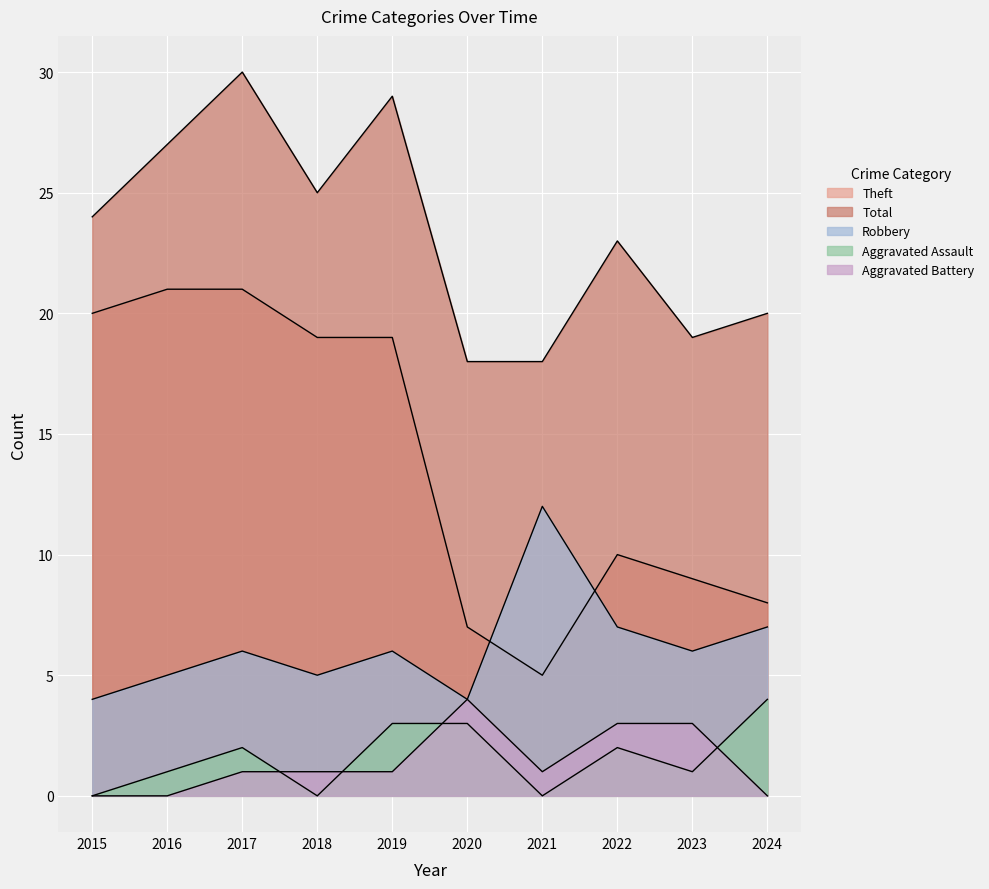

Reading left to right, transcribe all the data shown in this chart.

Robbery: 4	5	6	5	6	4	12	7	6	7
Theft: 20	21	21	19	19	7	5	10	9	8
Total: 24	27	30	25	29	18	18	23	19	20
Aggravated Assault: 0	1	2	0	3	3	0	2	1	4
Aggravated Battery: 0	0	1	1	1	4	1	3	3	0